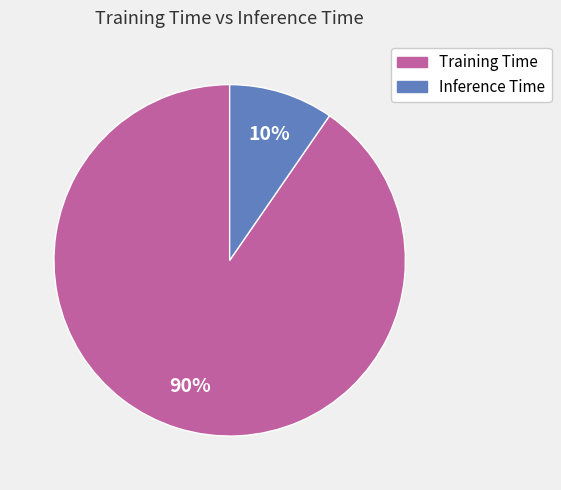

Count the number of slices in the pie.

2